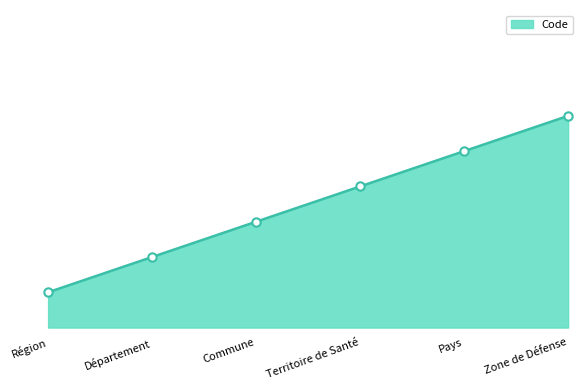

What position from the left is Département?

2